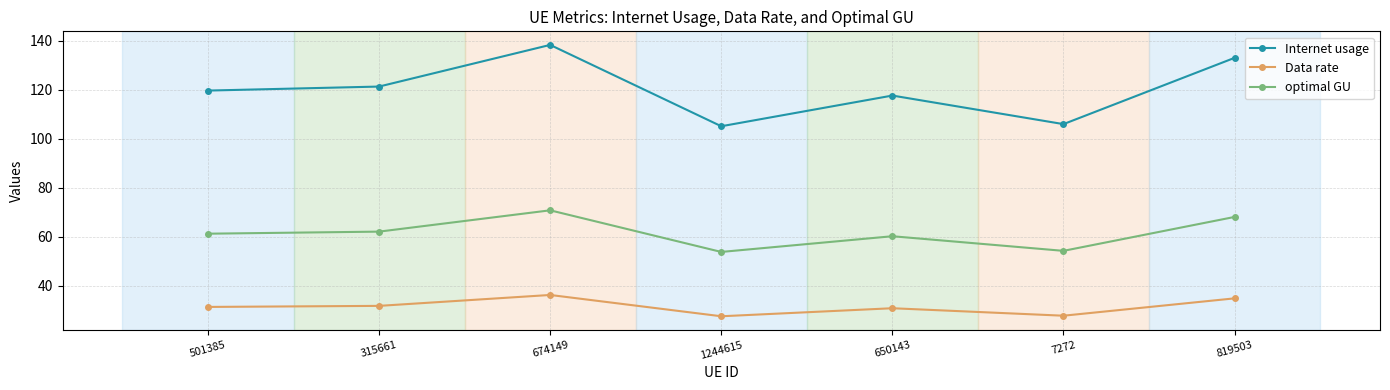

What is the difference between the maximum and minimum values in the Internet usage series?

33.2